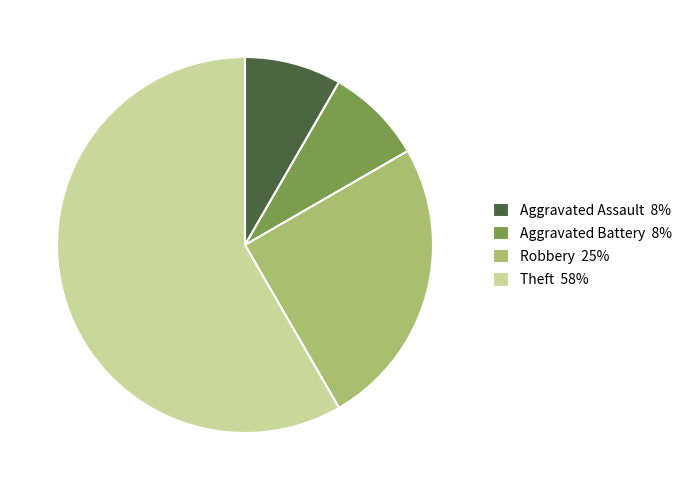

Which has a higher value, Theft or Robbery?

Theft